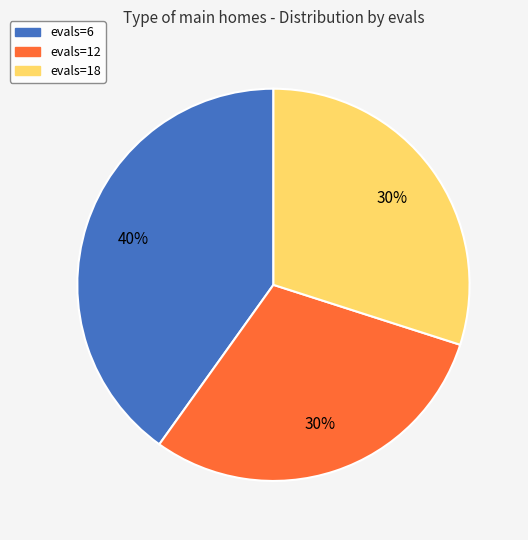

What is the ratio of the value at evals=18 to the value at evals=12?

1.0